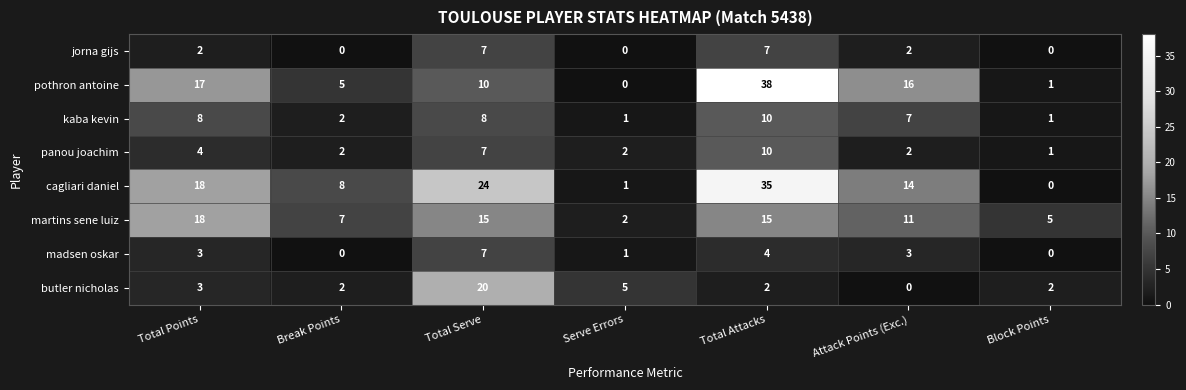

What value does the cagliari daniel series have at Attack Points (Exc.), to the nearest 5?

15